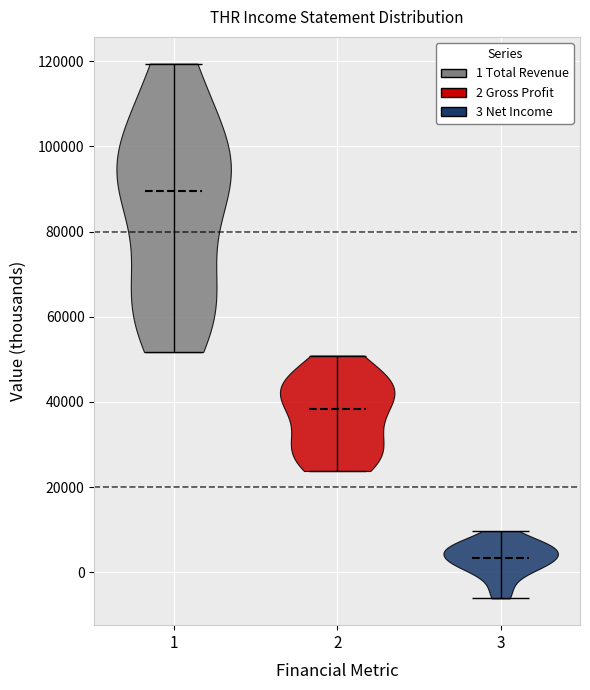

Reading left to right, read every violin against the y-axis: where its median line is, and the lowest and highest points it reaches. The values are not printed on the chart, so give them approximately, as read against the axis.

1: median line 90000, lowest point 52000, highest point 120000
2: median line 38000, lowest point 24000, highest point 50000
3: median line 4000, lowest point -6000, highest point 10000